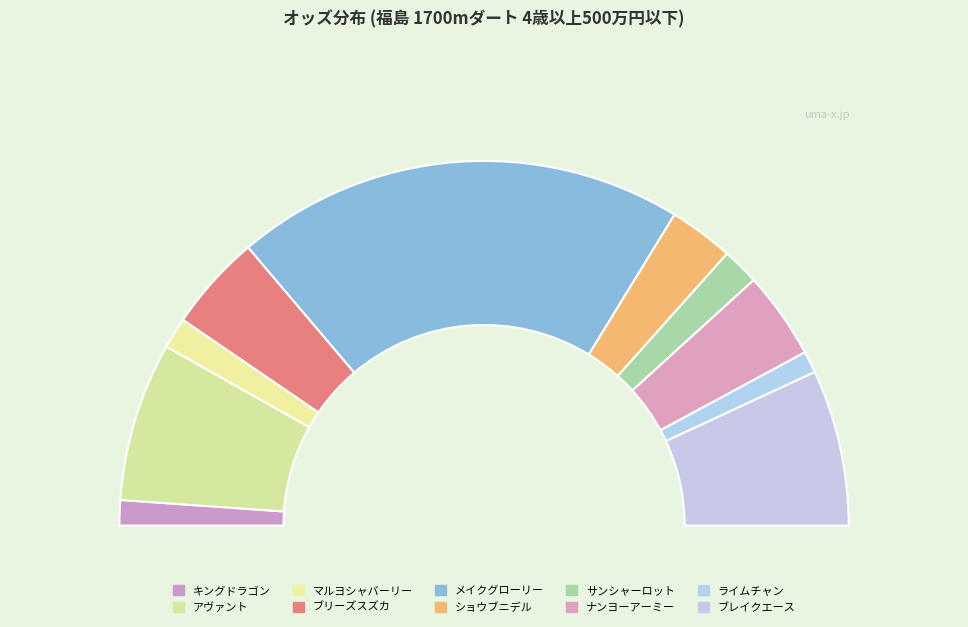

What is the smallest slice in the pie chart?

ライムチャン